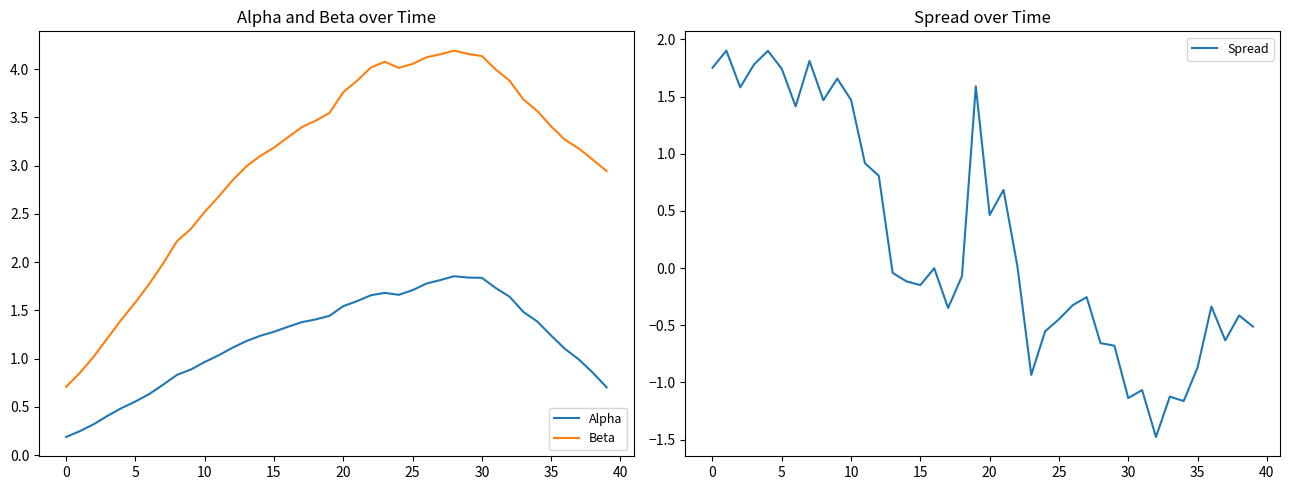

After their last crossing, which series has the higher values: Spread or Alpha?

Alpha